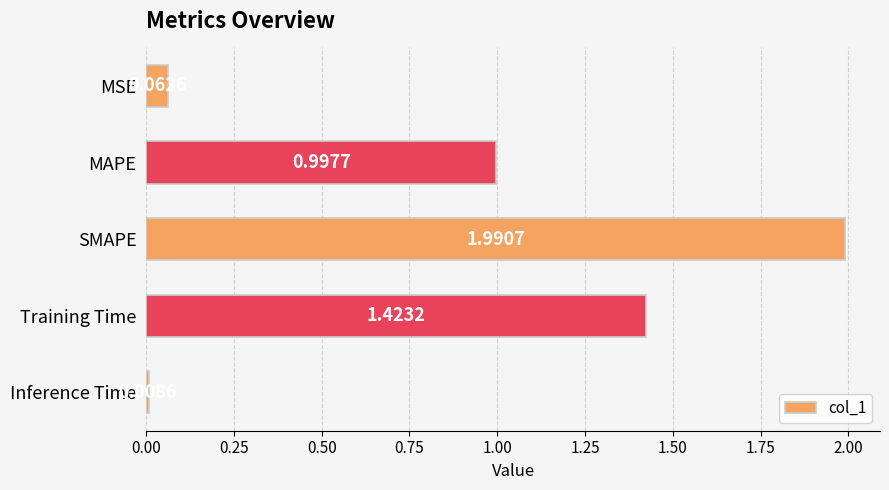

How many categories are shown in the chart?

5